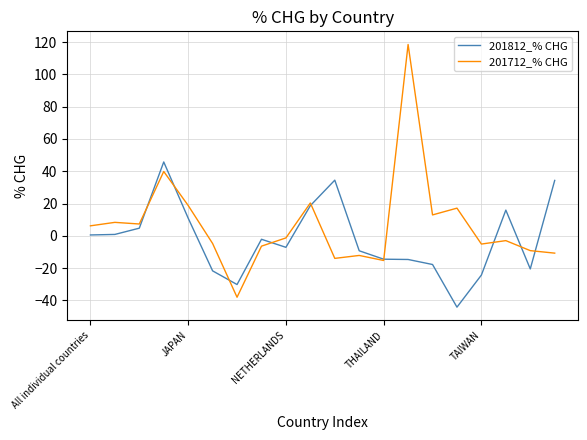

How many distinct data groups are displayed?

2